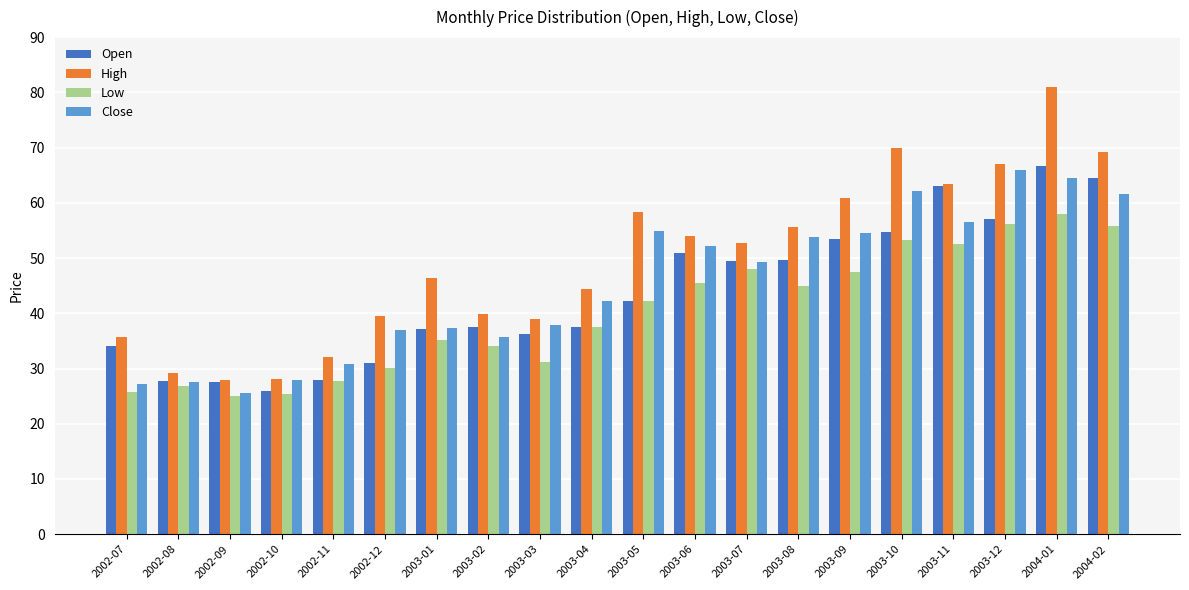

What are all the series names shown in the legend?

Open, High, Low, Close